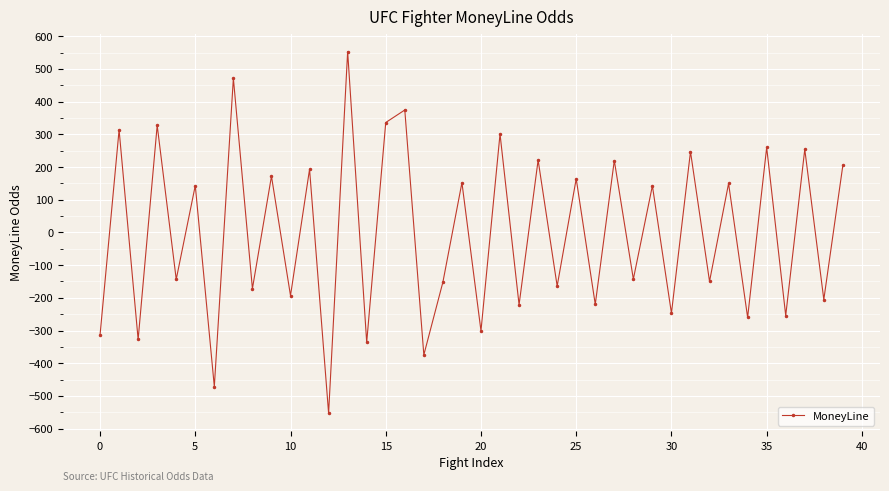

What is the value of the 9th point from the left?

-171.9